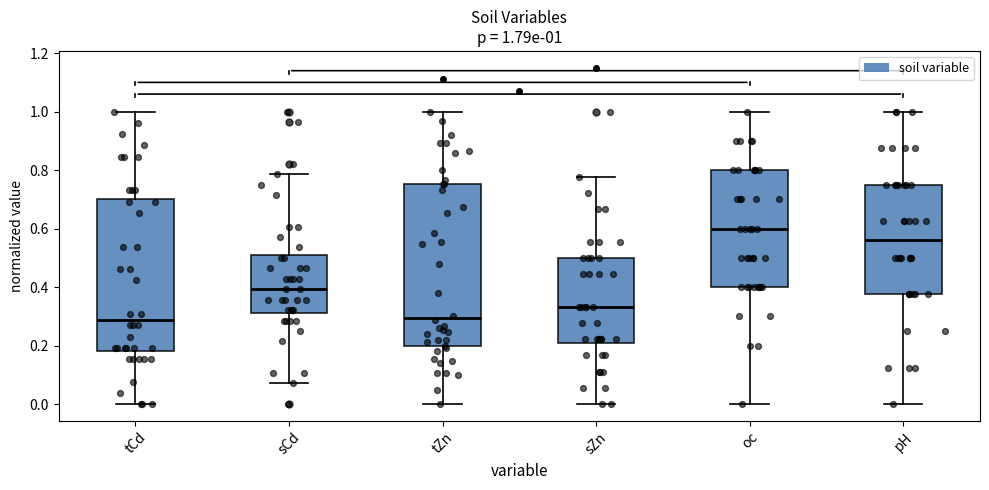

Comparing the boxes themselves (not the whiskers), which one is the tallest?

tZn